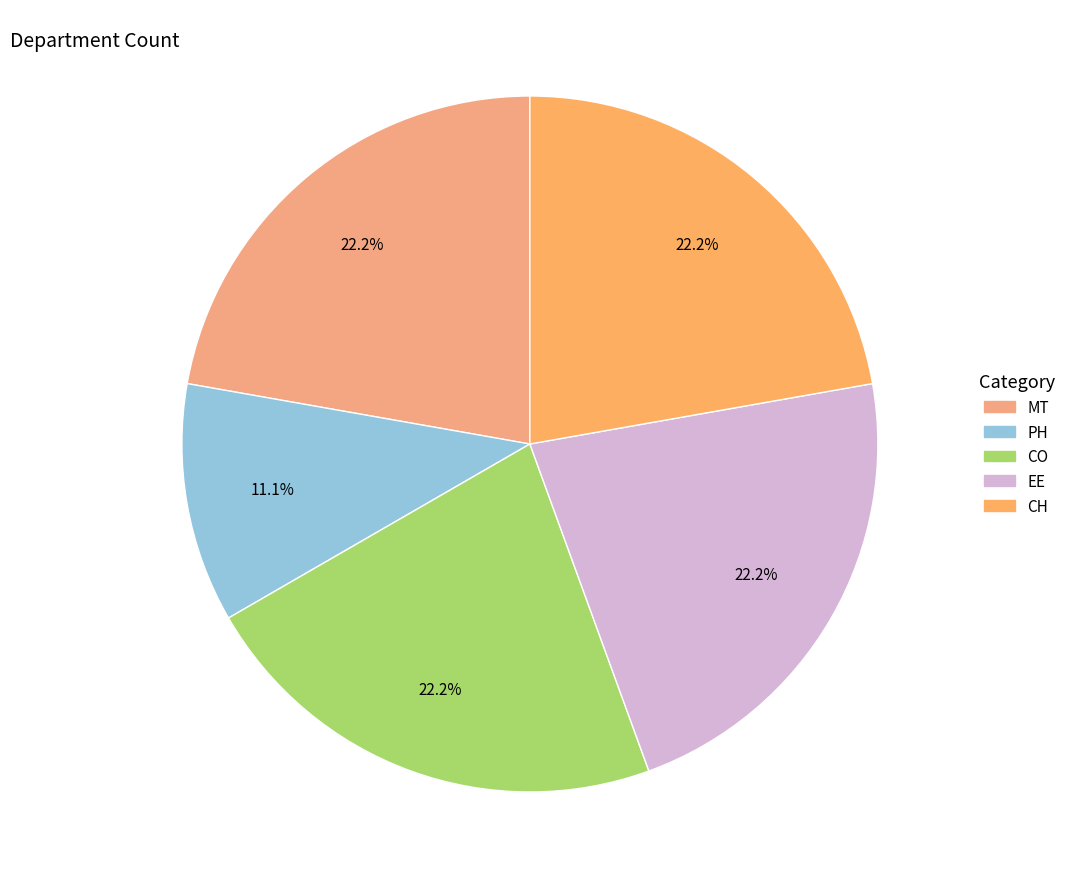

Which slice is the largest?

MT